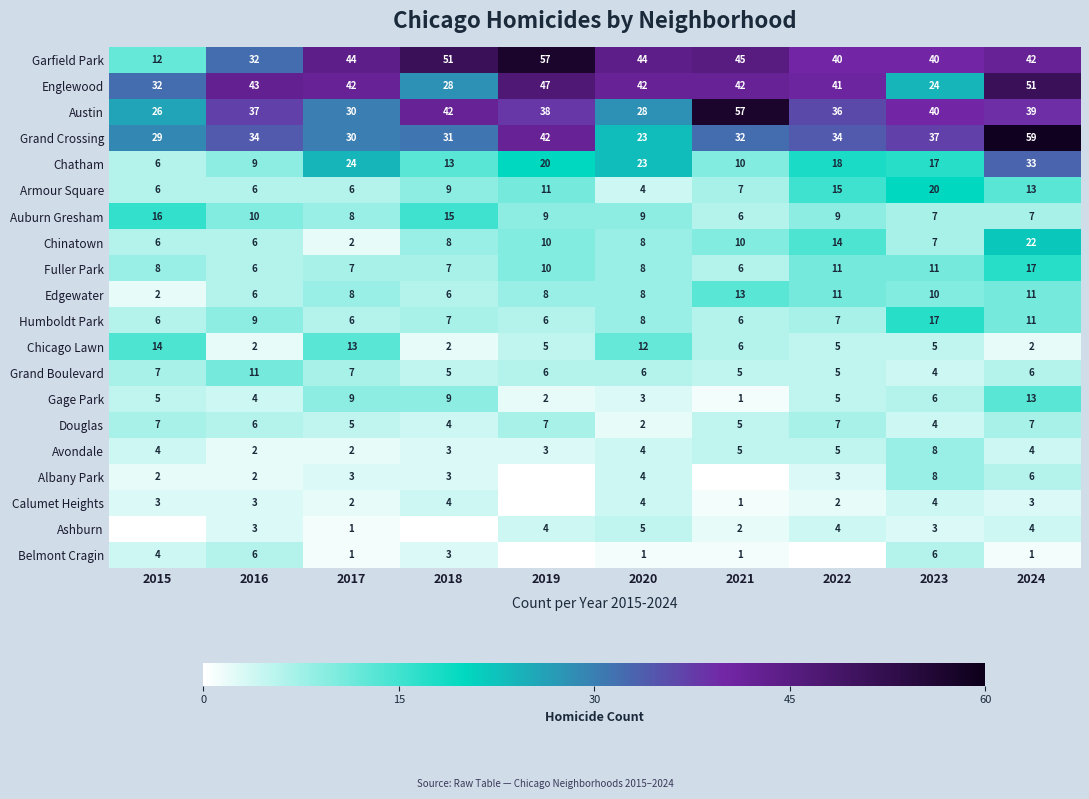

Which has a higher value, 2021 or 2019?

2019